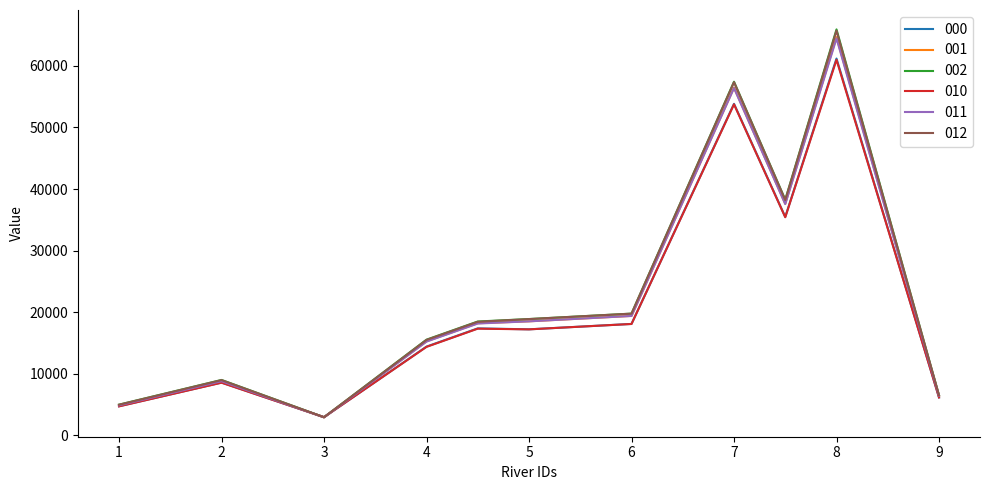

What is the maximum value for 002?

65925.2